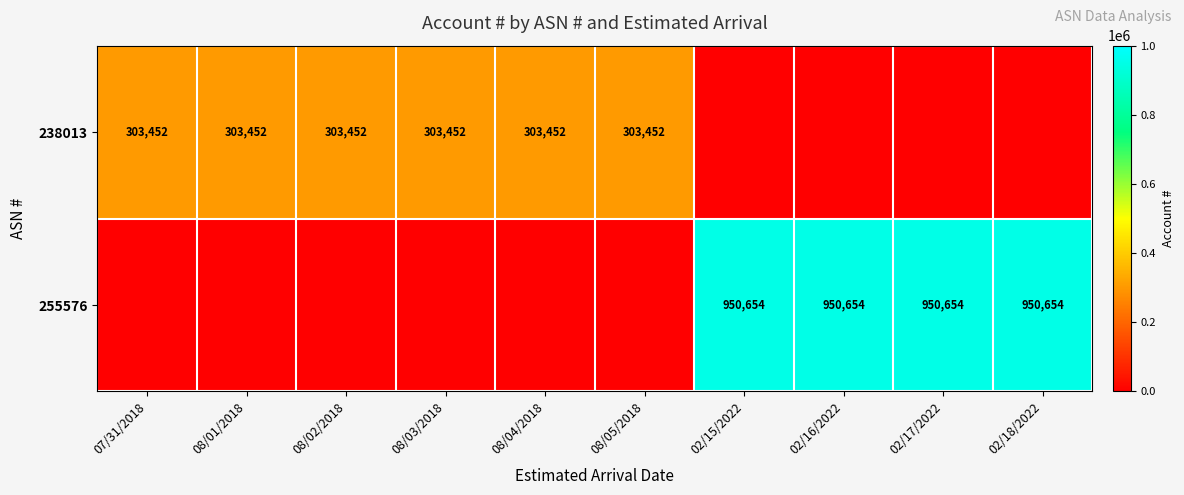

What is the sum of the 238013 values at 08/05/2018 and 08/03/2018?

606904